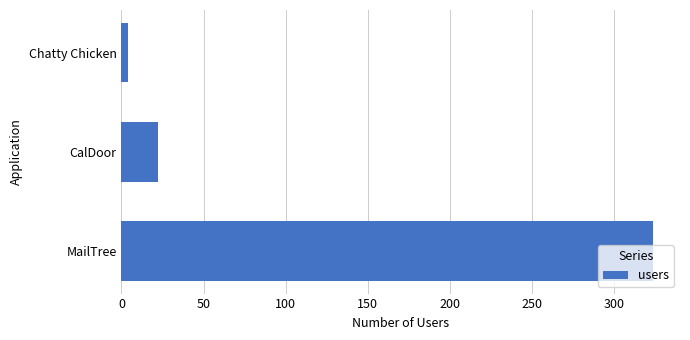

How many bars are there in total?

3